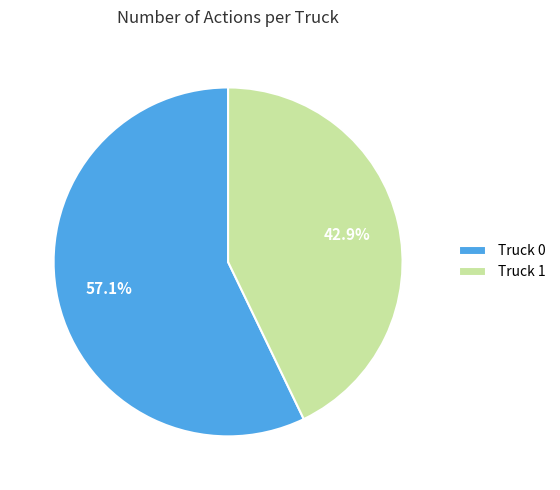

How many slices are in this pie chart?

2